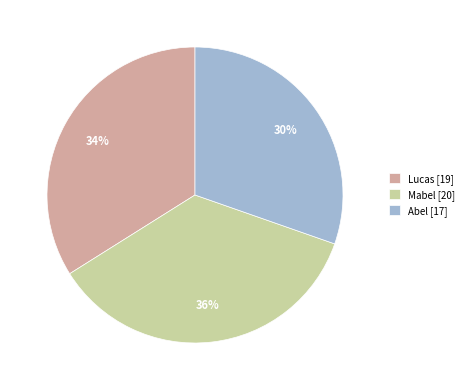

Does Mabel represent more than half of the total?

No